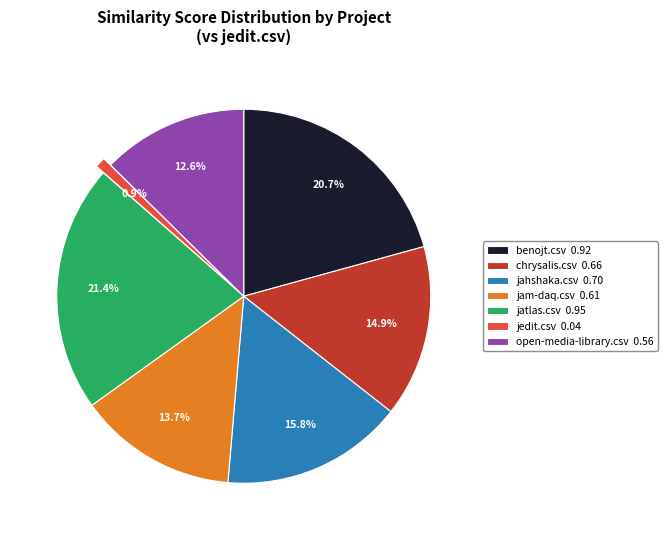

Does jatlas.csv account for over 50% of the chart?

No